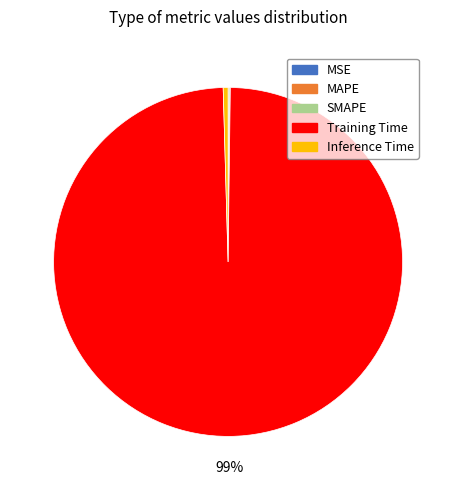

To the nearest percent, what is the average slice percentage?

20%